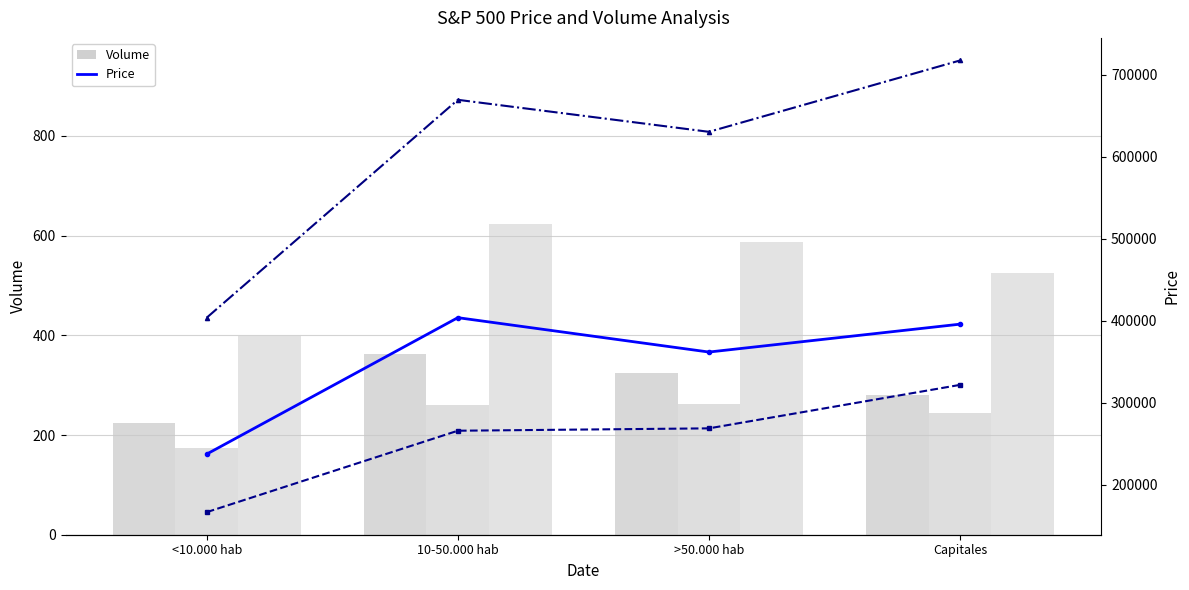

Reading right to left, extract all data points from this chart.

Hombre n (muestra): 280	325	363	225
Mujer n (muestra): 245	263	260	173
Total n (muestra): 525	588	623	398
Hombre N (estimada): 395660	361658	403583	237204
Mujer N (estimada): 321600	268588	265701	166404
Total N (estimada): 717260	630246	669284	403608